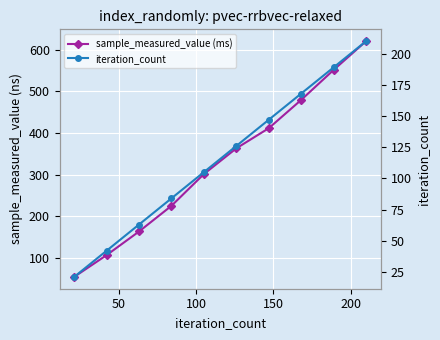

Reading left to right, list all the values displayed in this chart.

sample_measured_value (ms): 54.2	106.6	163.3	225.0	301.2	363.0	411.4	479.4	551.4	620.4
iteration_count: 21.0	42.0	63.0	84.0	105.0	126.0	147.0	168.0	189.0	210.0